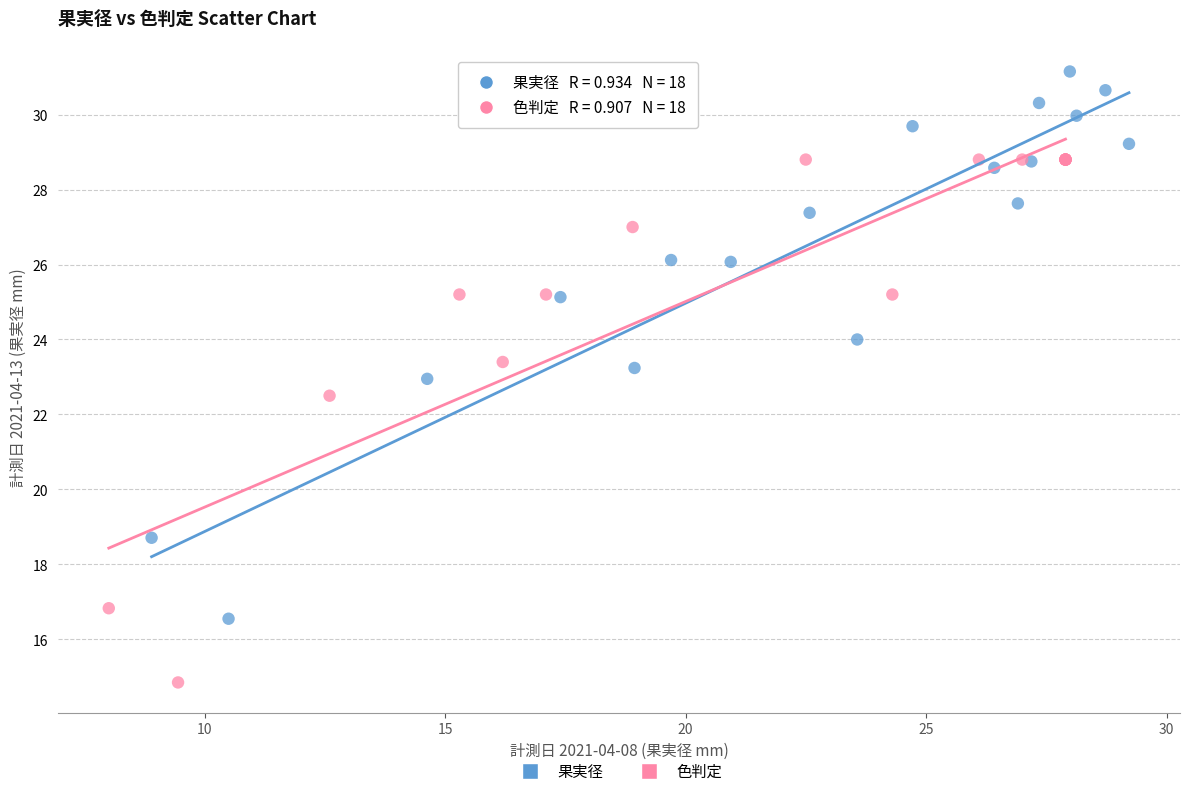

Which series contains the lowest Y value?

色判定